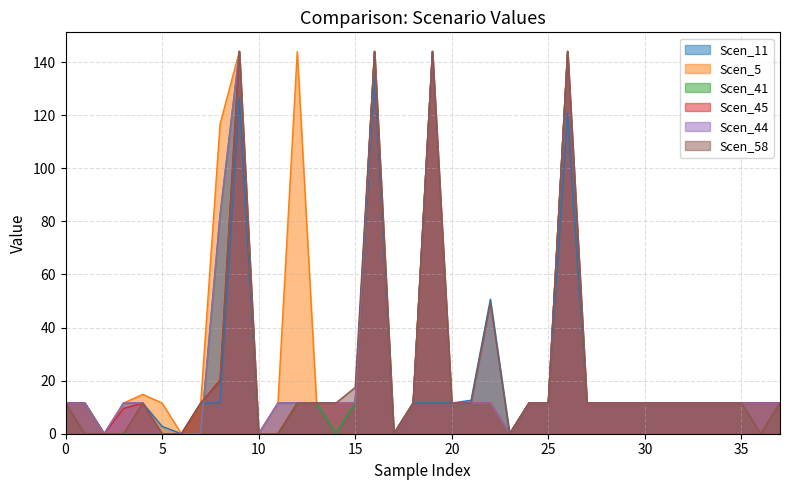

The value of Scen_5 at 35 is 18.0. True or false?

False